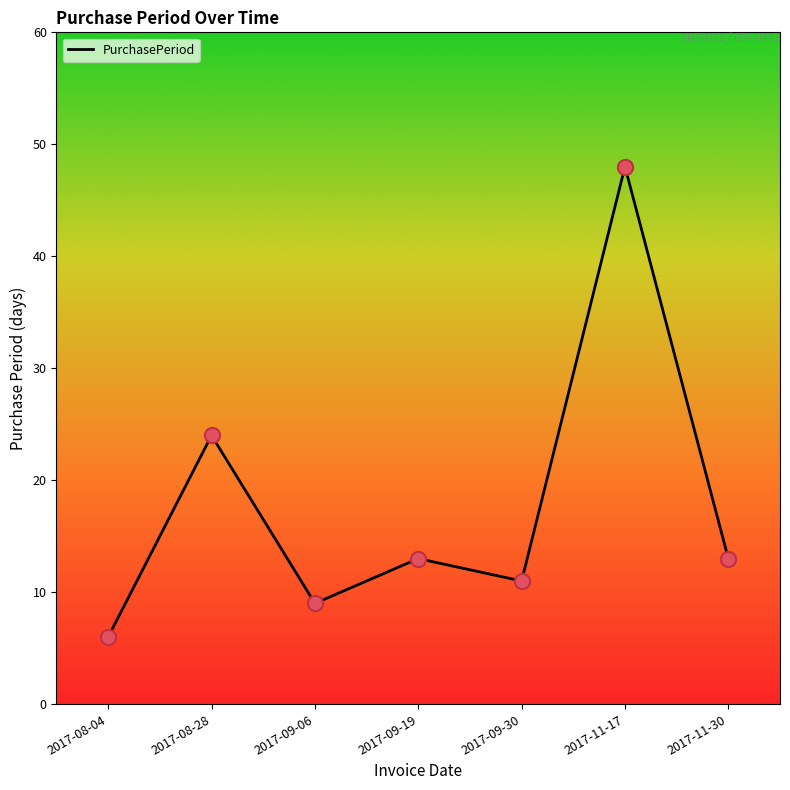

What is the ratio of the value at 2017-11-17 to the value at 2017-09-30?

4.4